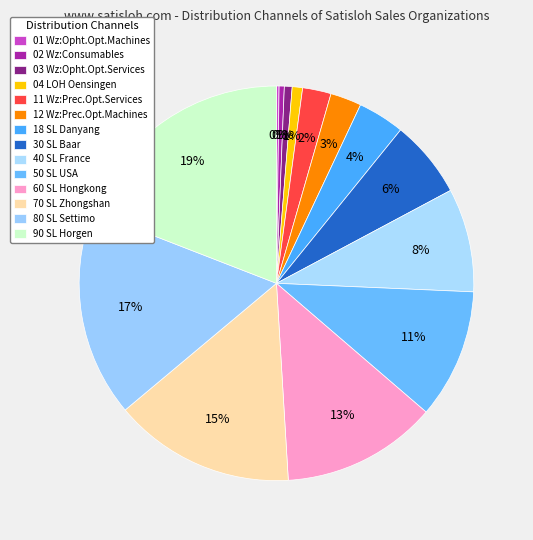

What percentage is the 80 slice, to the nearest percent?

17%